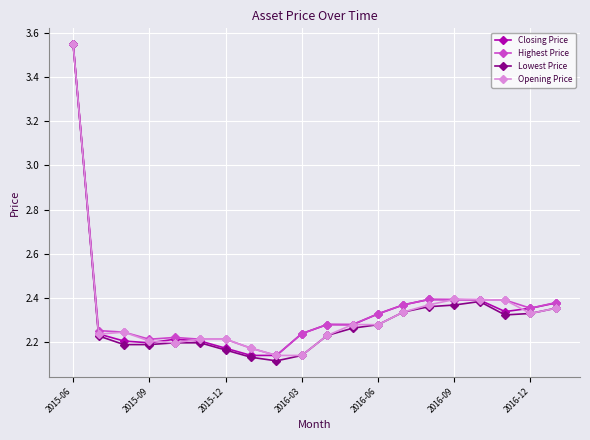

How many Closing Price values are between 2 and 3?

19